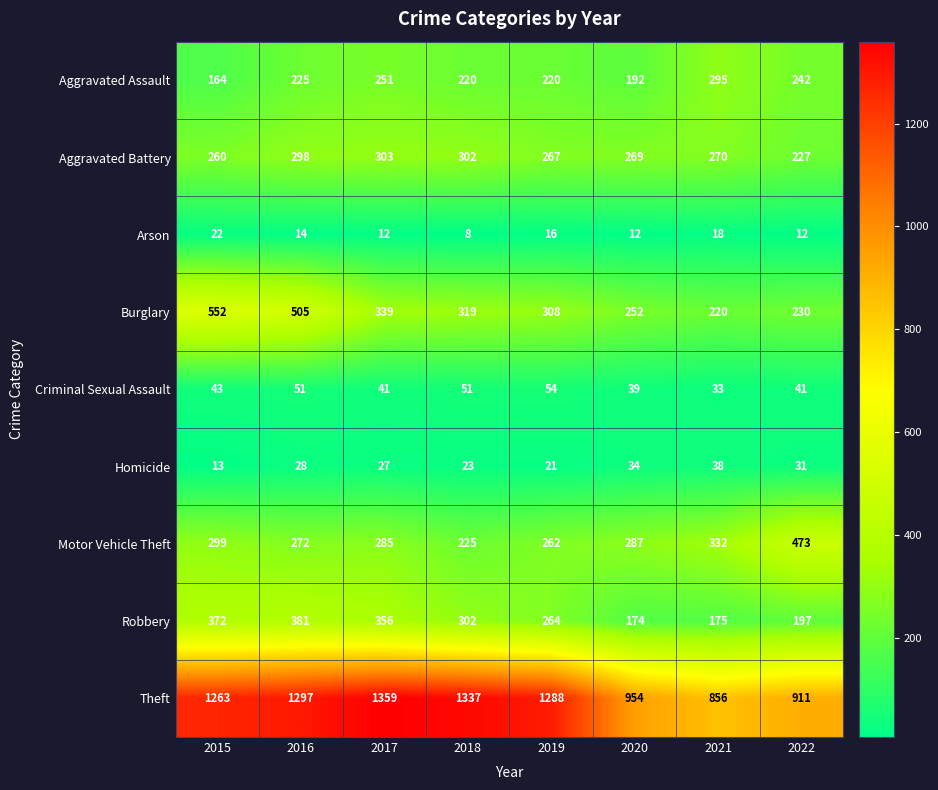

Is it true that Robbery equals 356 at 2017?

True